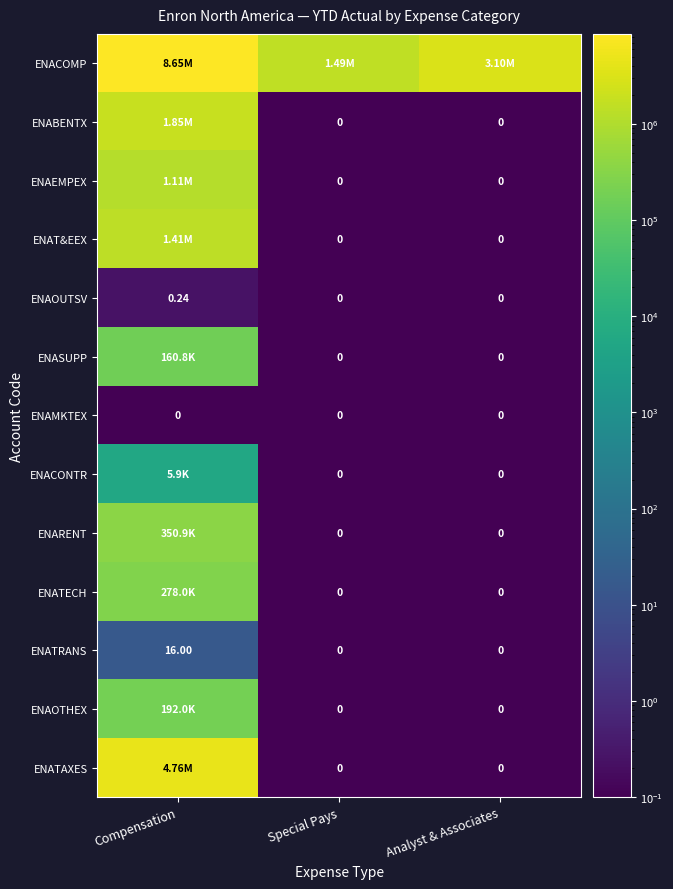

At Compensation, list the series in order from smallest to largest.

ENAMKTEX, ENAOUTSV, ENATRANS, ENACONTR, ENASUPP, ENAOTHEX, ENATECH, ENARENT, ENAEMPEX, ENAT&EEX, ENABENTX, ENATAXES, ENACOMP